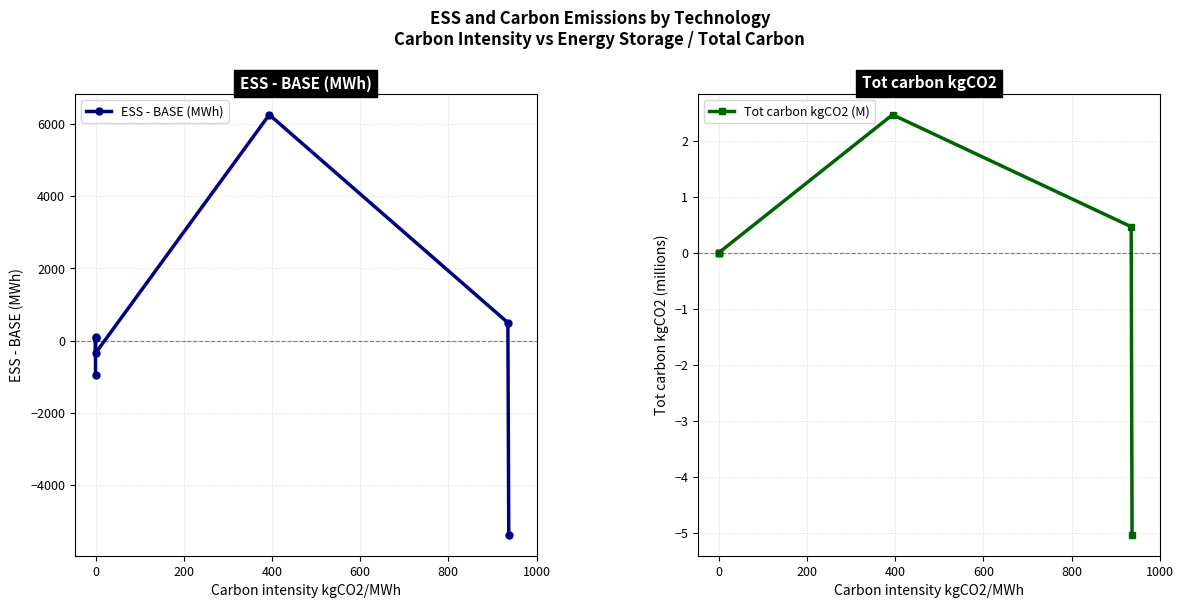

True or false: ESS - BASE (MWh) has more than 0 points higher than both neighbors.

True